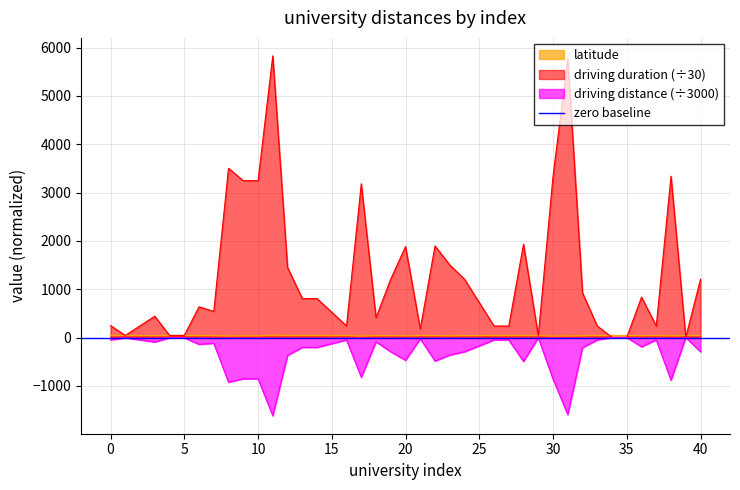

List the series in order of their overall mean, highest first.

driving duration, latitude, driving distance